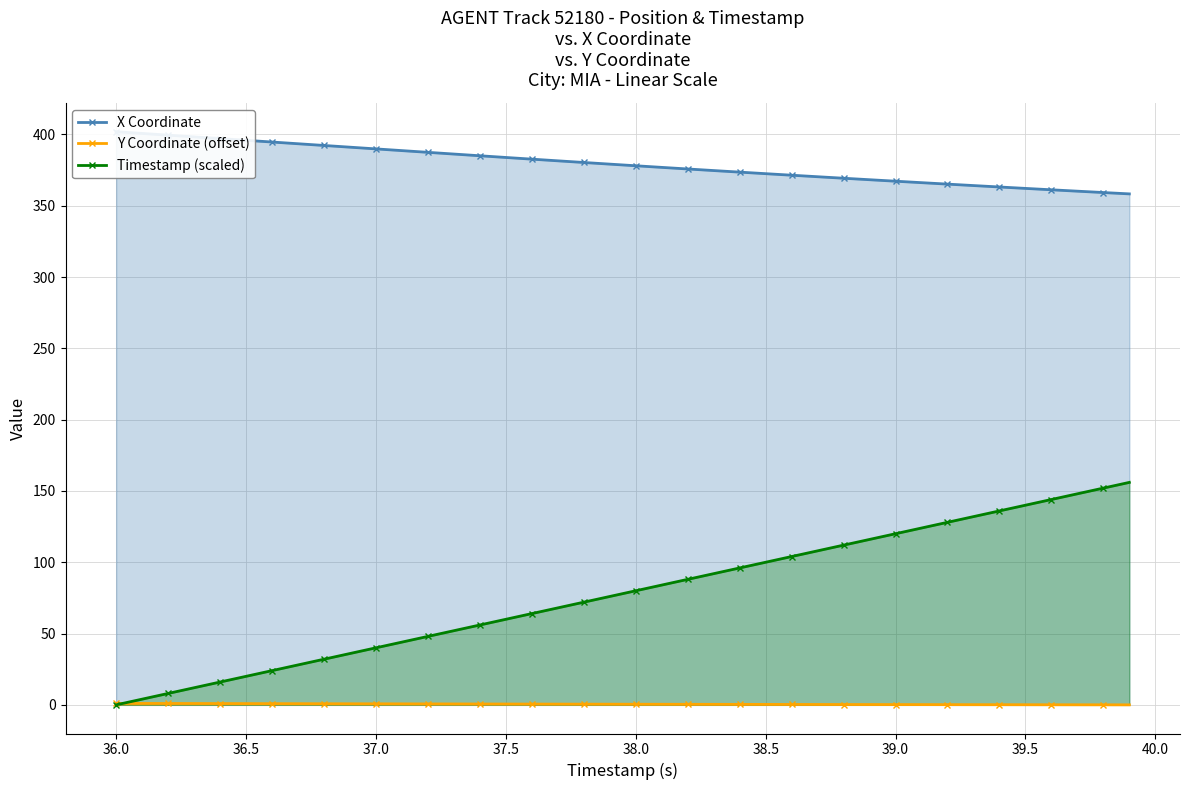

True or false: Y Coordinate (offset) has a value of 0.3 at 38.5.

True